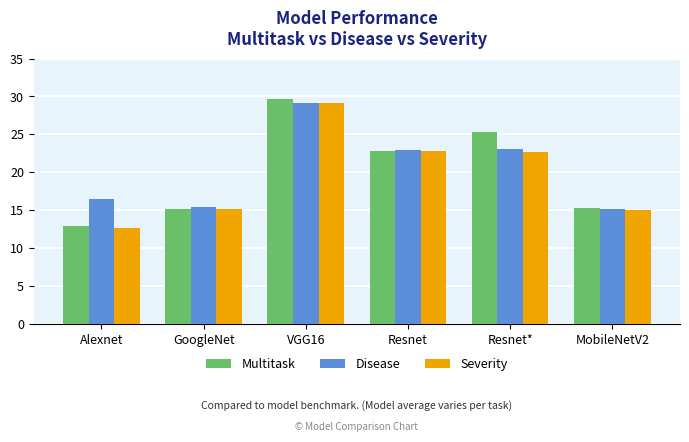

How many categories are shown in the chart?

6